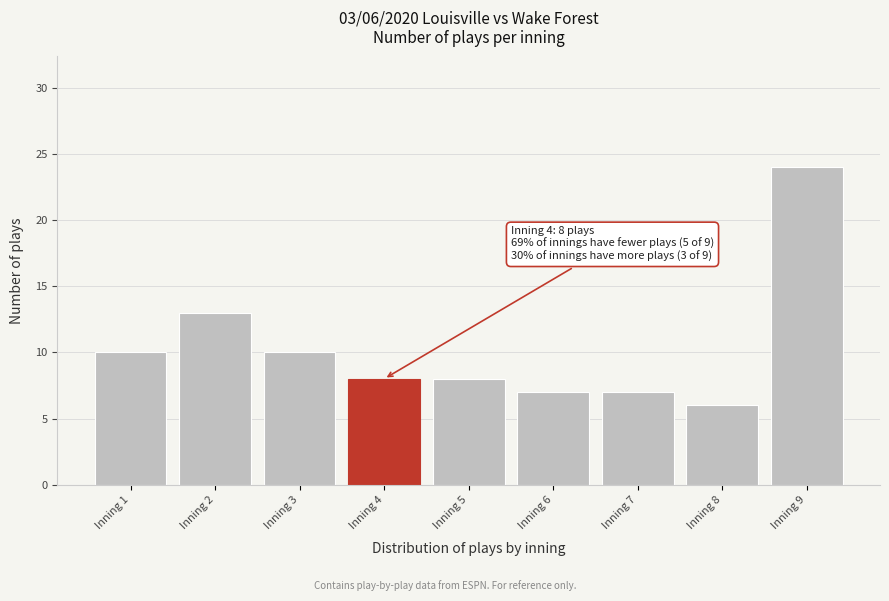

Reading right to left, transcribe all the data shown in this chart.

Inning 9=24	Inning 8=6	Inning 7=7	Inning 6=7	Inning 5=8	Inning 4=8	Inning 3=10	Inning 2=13	Inning 1=10